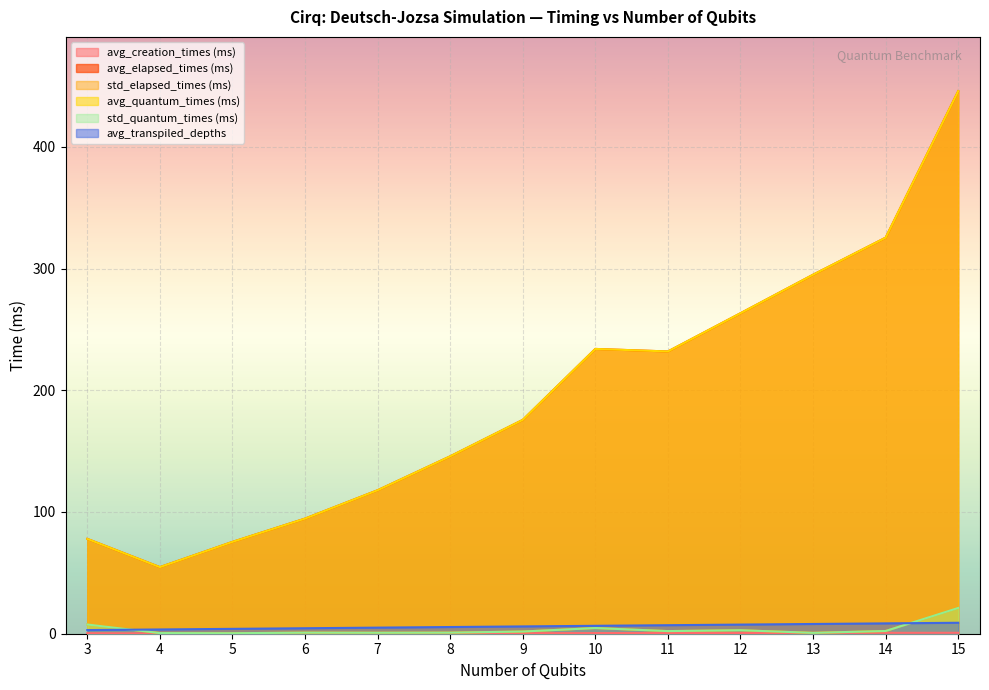

True or false: avg_quantum_times (ms) and avg_transpiled_depths cross at least once.

False